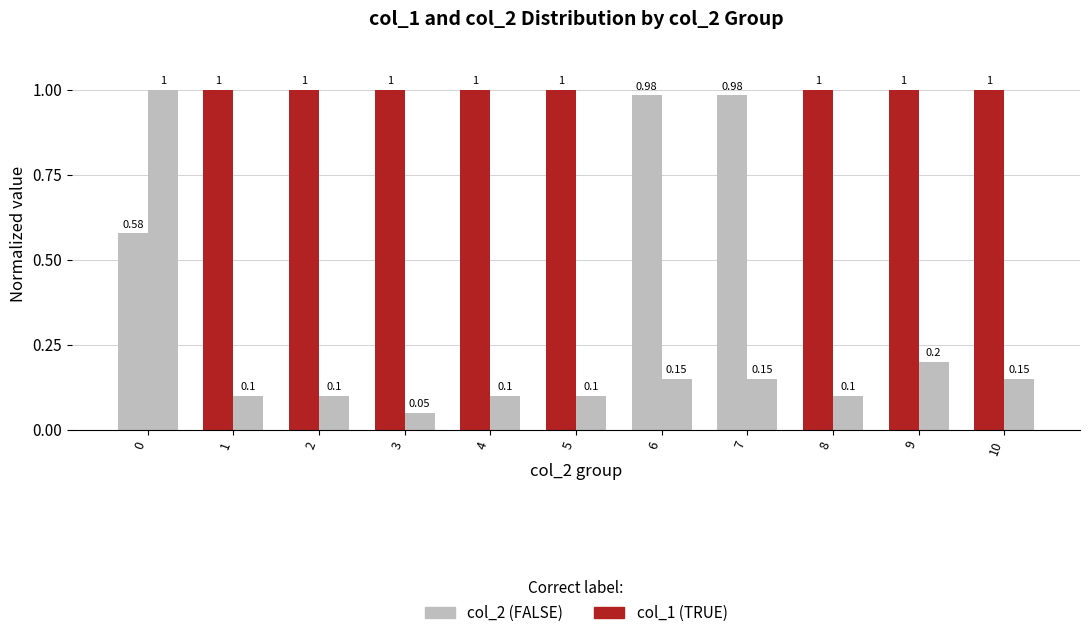

Count the number of categories in the chart.

11